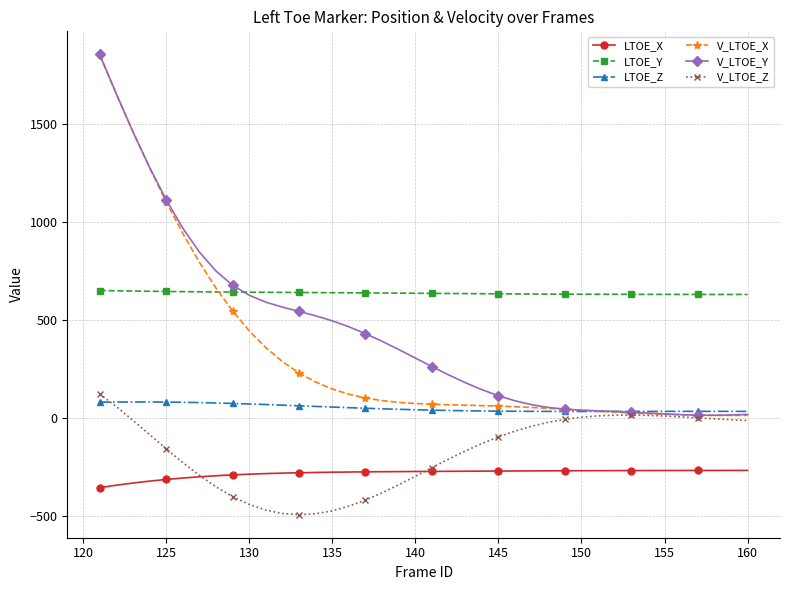

What is the greatest value displayed?

1858.4